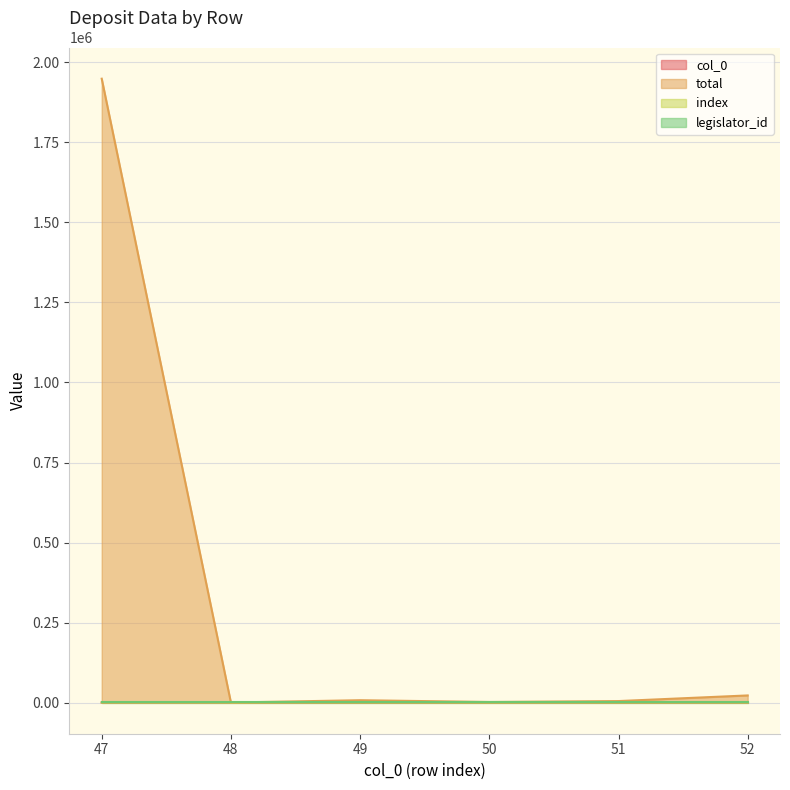

Does the chart have visible grid lines?

Yes